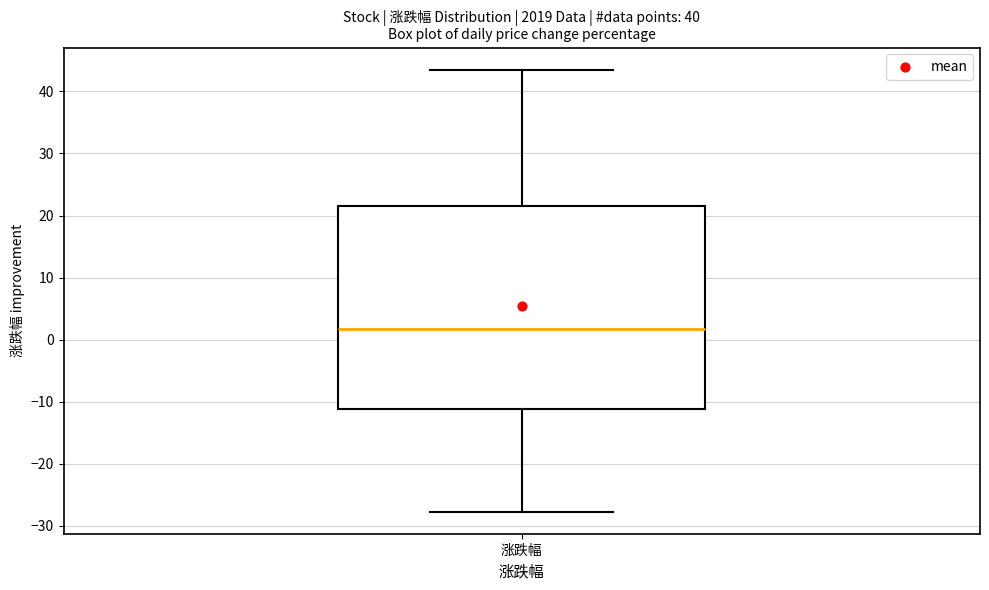

Read this box plot against the y-axis: the position of the median line, the range covered by the box, and the ends of both whiskers. The values are not printed on the chart, so give them approximately, as read against the axis.

median 2, box -11 to 21, whiskers -28 to 44